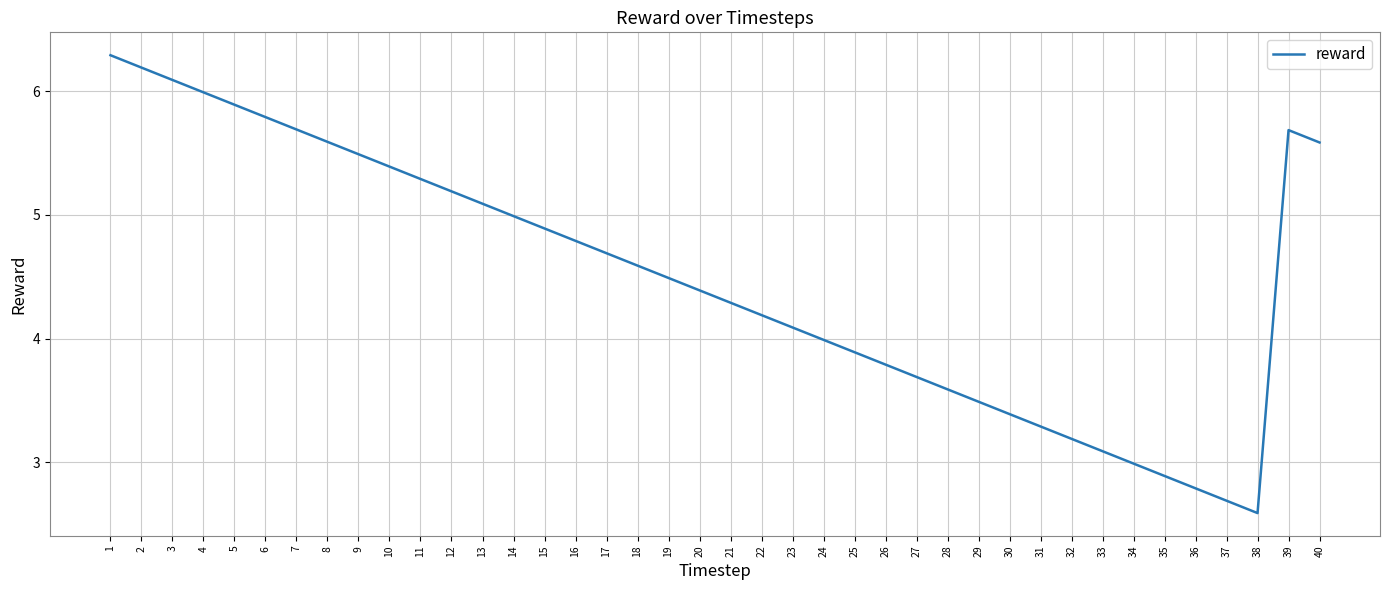

How many interior local peaks (higher than both neighbors) does the data have?

1